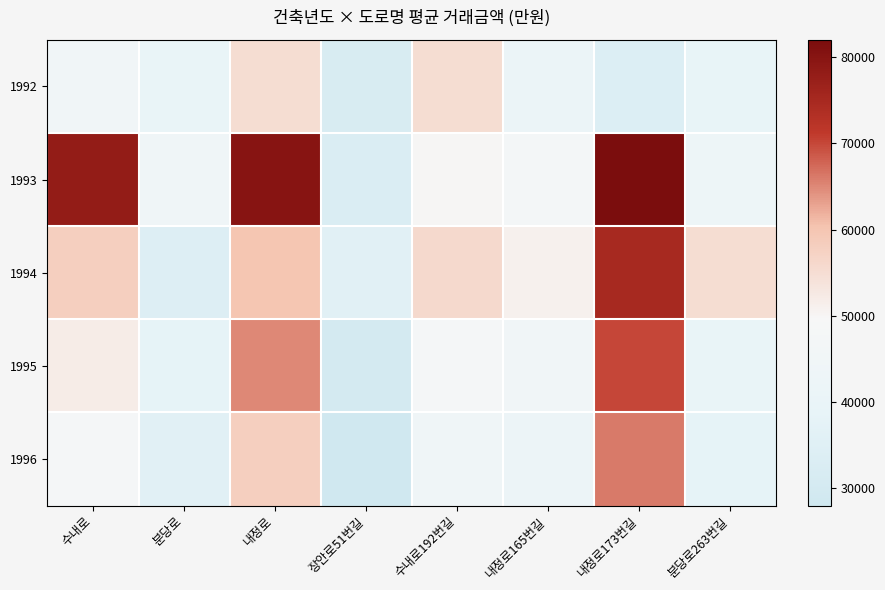

Which category has the highest value across all series?

내정로173번길